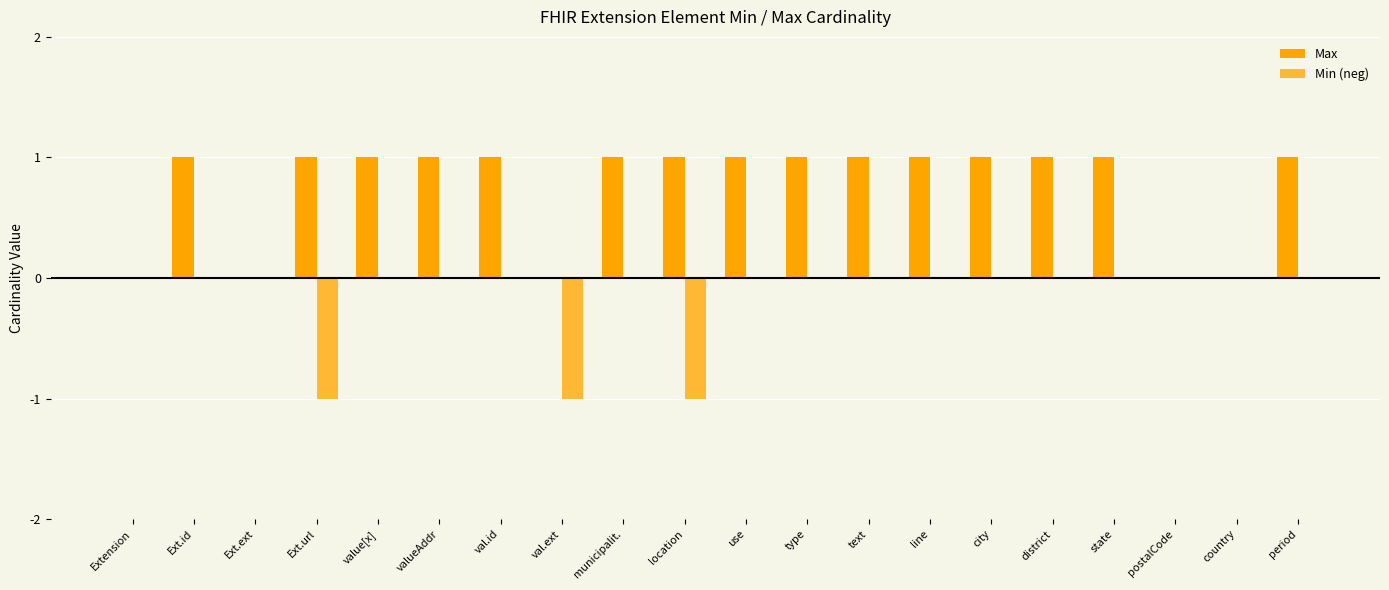

What is the sum of all Max values?

15